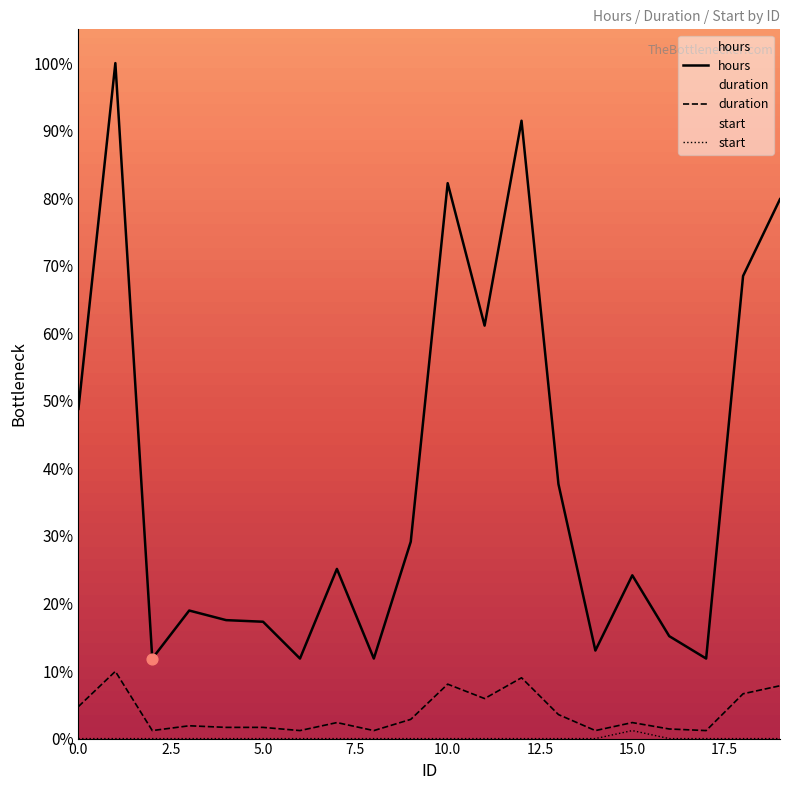

Which series has the largest Y range (max minus min)?

hours